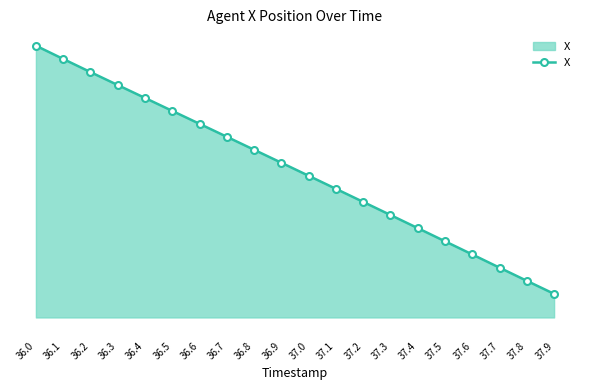

Between 36.6 and 37.2, which is larger?

36.6